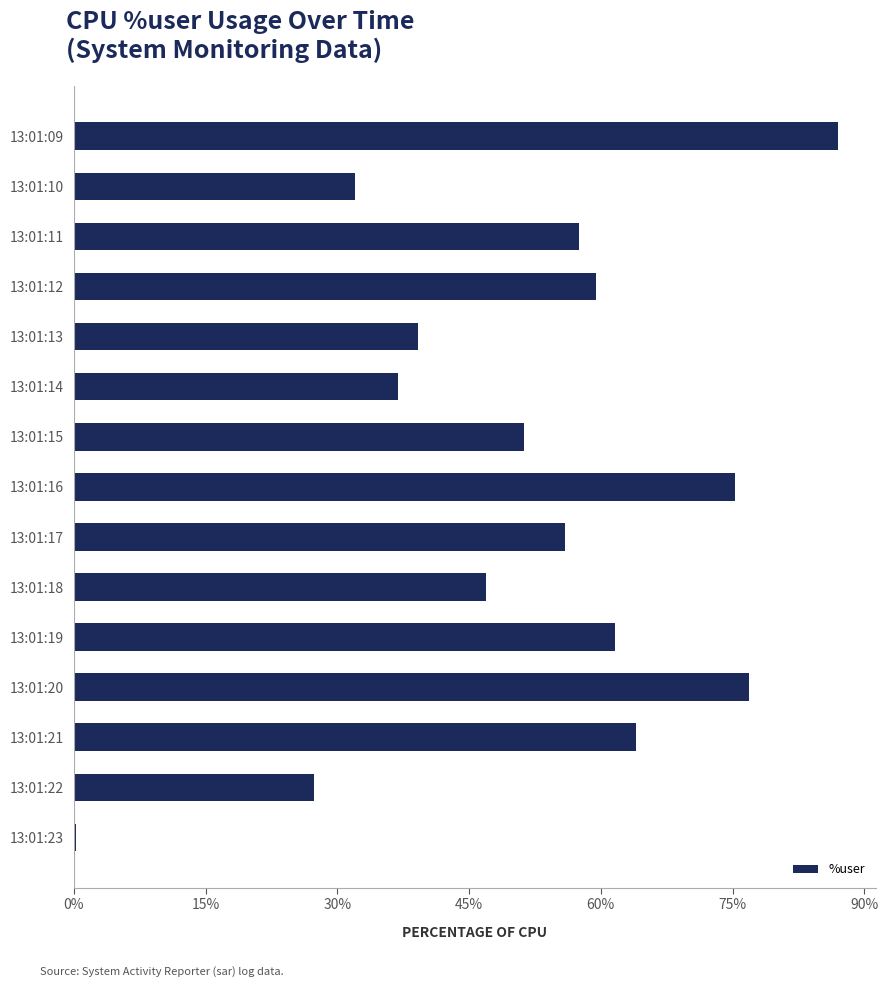

Is it true that the value at 13:01:16 is 75.3?

True